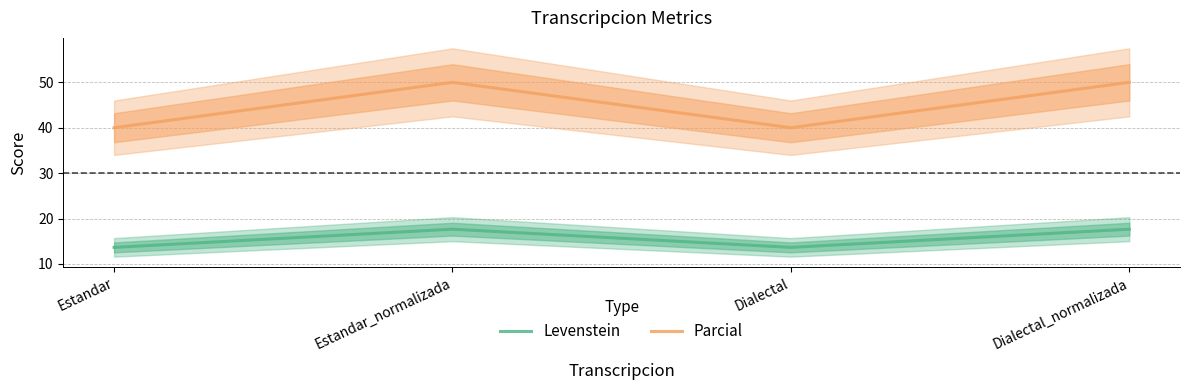

The value of Parcial at Estandar_normalizada is 50.0. True or false?

True